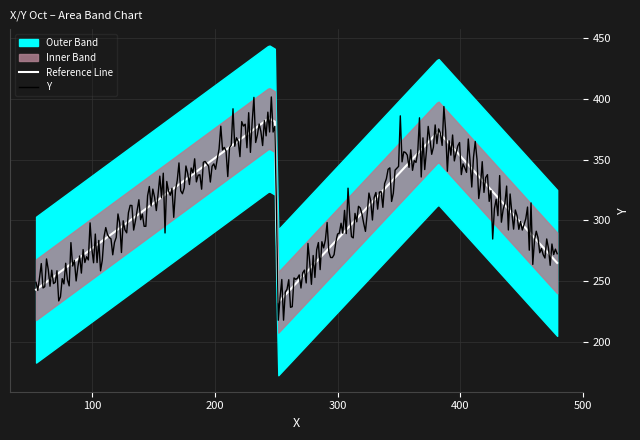

How many lines are shown in the chart?

1